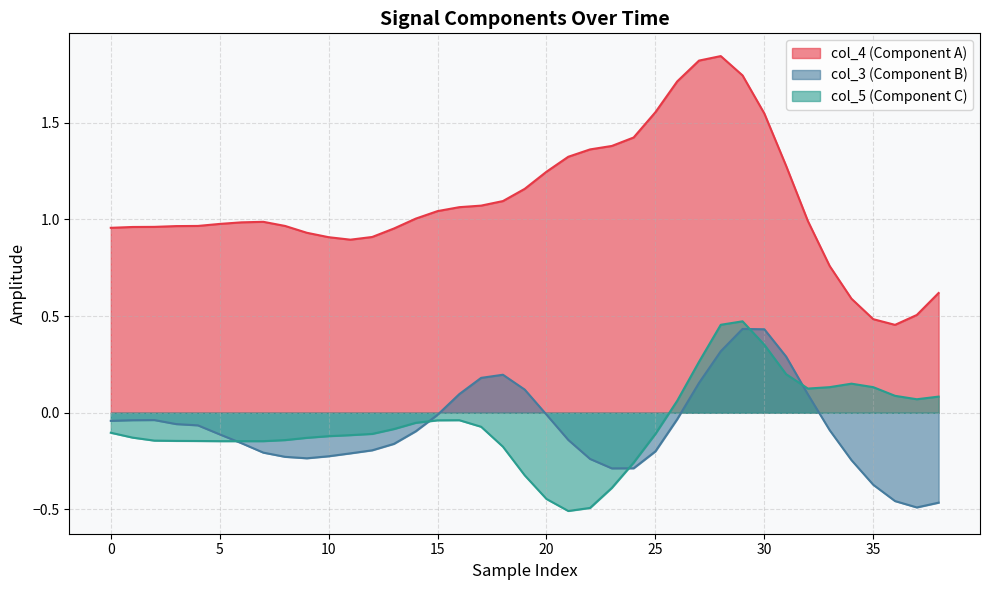

Which series has the widest spread of values?

col_4 (Component A)